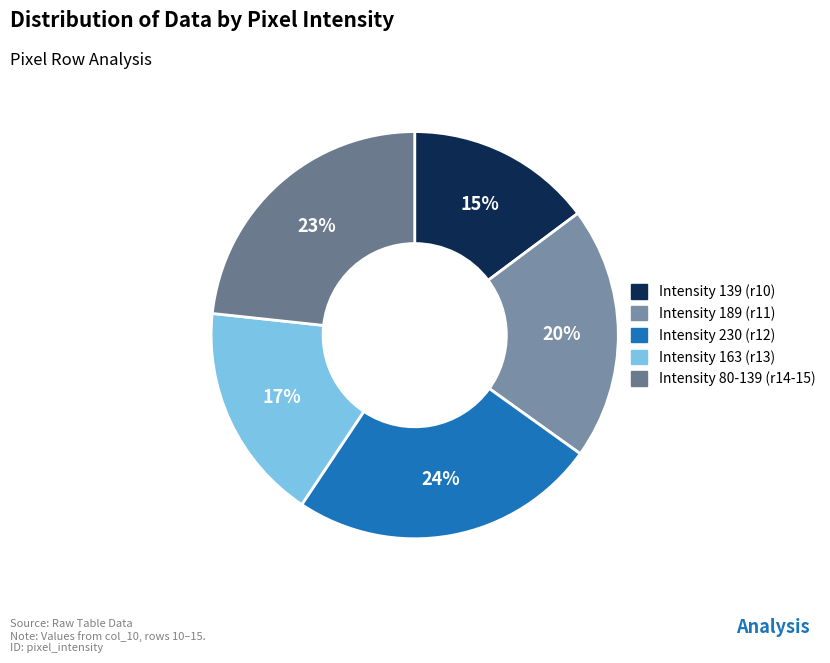

How many segments does this pie chart have?

5